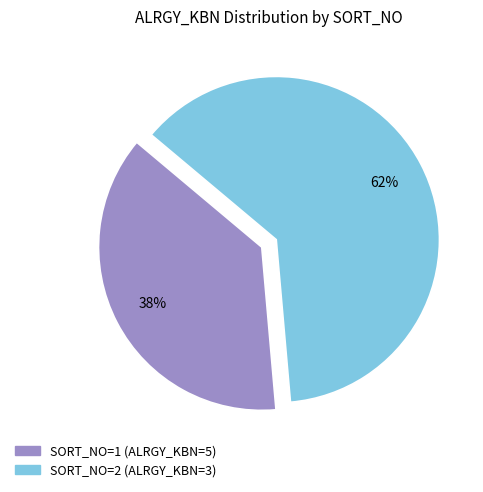

Which has a higher value, SORT_NO=1 (ALRGY_KBN=5) or SORT_NO=2 (ALRGY_KBN=3)?

SORT_NO=2 (ALRGY_KBN=3)